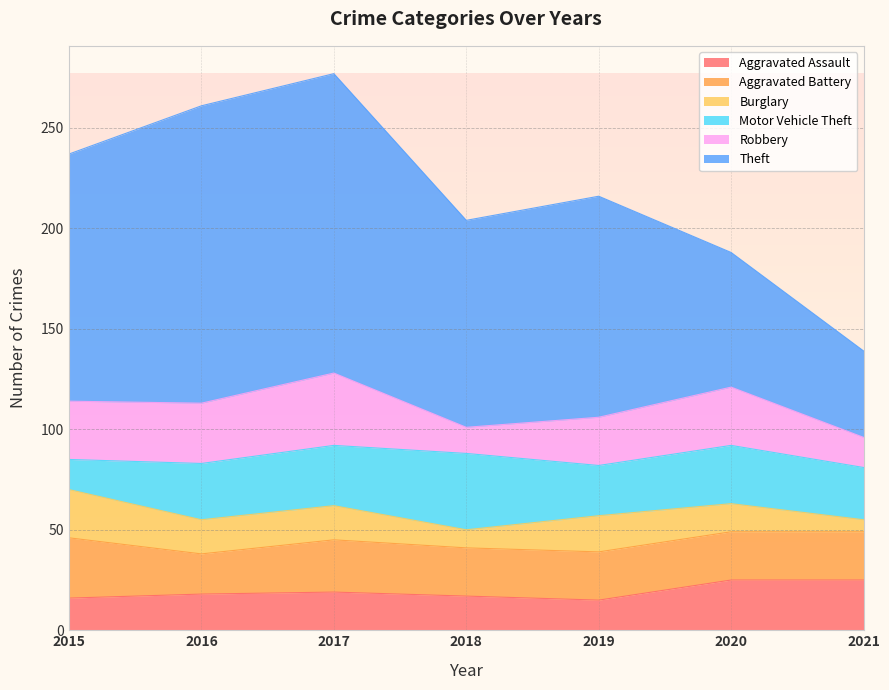

Where is Aggravated Battery nearest to the value 25?

2017